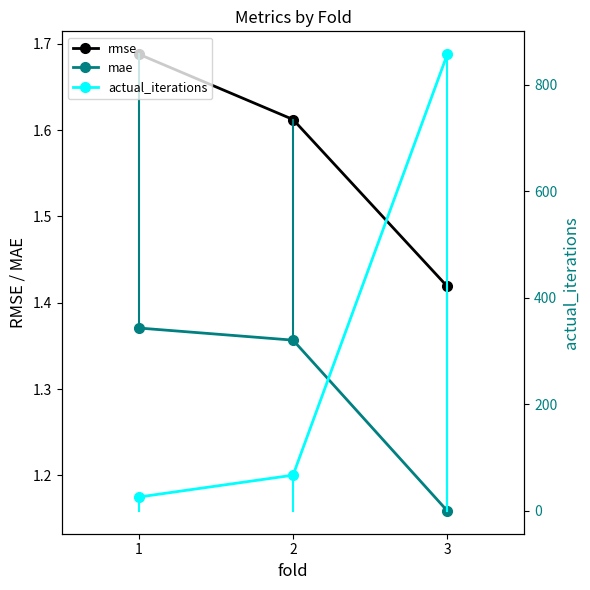

Which series has the widest spread of values?

actual_iterations